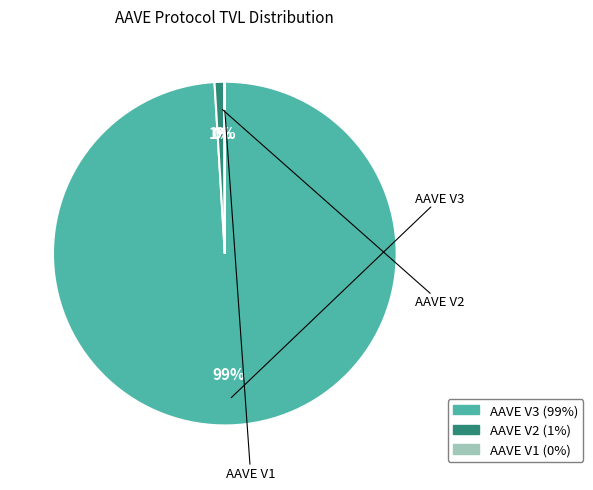

To the nearest percent, what portion does AAVE V2 represent?

1%